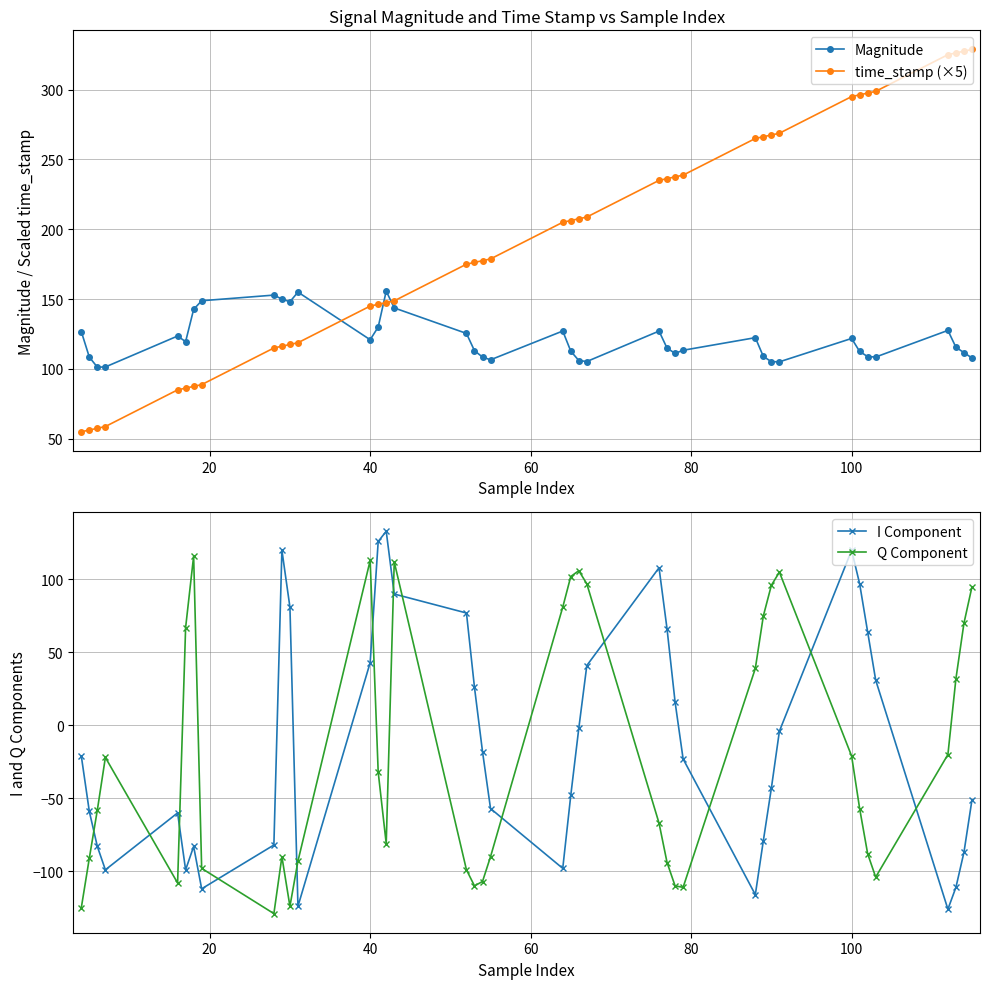

Reading left to right, extract all data points from this chart.

Magnitude: 126.8	108.5	101.3	101.4	123.5	119.5	142.6	148.8	152.9	150.0	148.1	155.0	120.9	130.0	155.7	143.7	125.4	113.0	108.5	106.5	127.1	112.7	106.0	105.3	127.1	114.9	111.2	113.4	122.4	108.9	105.2	105.1	121.8	112.5	108.8	108.5	127.6	115.5	111.7	107.8
time_stamp (×5): 55.0	56.2	57.5	58.8	85.0	86.2	87.5	88.8	115.0	116.2	117.5	118.8	145.0	146.2	147.5	148.8	175.0	176.2	177.5	178.8	205.0	206.2	207.5	208.8	235.0	236.2	237.5	238.8	265.0	266.2	267.5	268.8	295.0	296.2	297.5	298.8	325.0	326.2	327.5	328.8
I Component: -21.0	-59.0	-83.0	-99.0	-60.0	-99.0	-83.0	-112.0	-82.0	120.0	81.0	-124.0	43.0	126.0	133.0	90.0	77.0	26.0	-18.0	-57.0	-98.0	-48.0	-2.0	41.0	108.0	66.0	16.0	-23.0	-116.0	-79.0	-43.0	-4.0	120.0	97.0	64.0	31.0	-126.0	-111.0	-87.0	-51.0
Q Component: -125.0	-91.0	-58.0	-22.0	-108.0	67.0	116.0	-98.0	-129.0	-90.0	-124.0	-93.0	113.0	-32.0	-81.0	112.0	-99.0	-110.0	-107.0	-90.0	81.0	102.0	106.0	97.0	-67.0	-94.0	-110.0	-111.0	39.0	75.0	96.0	105.0	-21.0	-57.0	-88.0	-104.0	-20.0	32.0	70.0	95.0